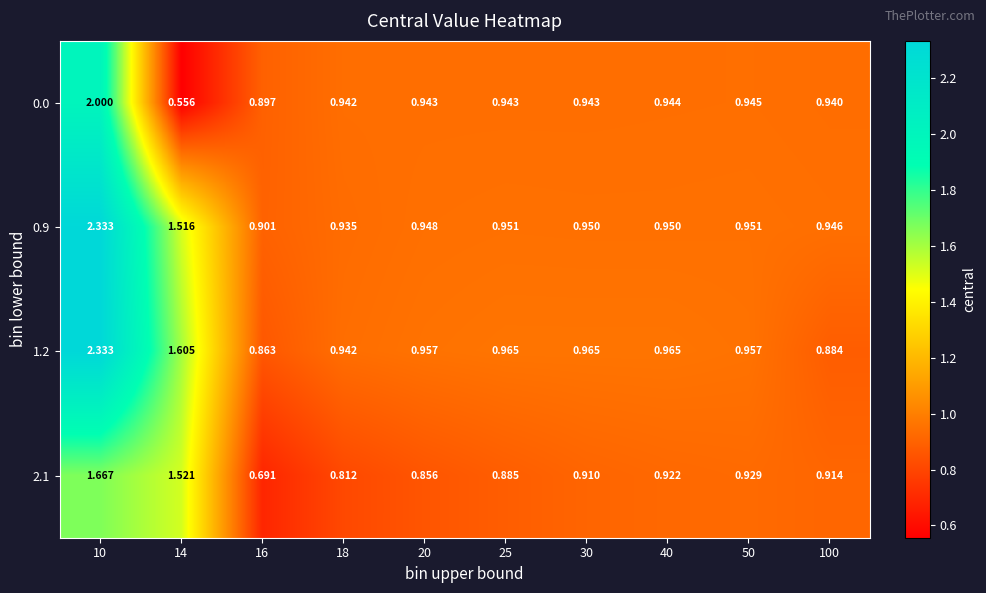

How many series are shown in this chart?

4